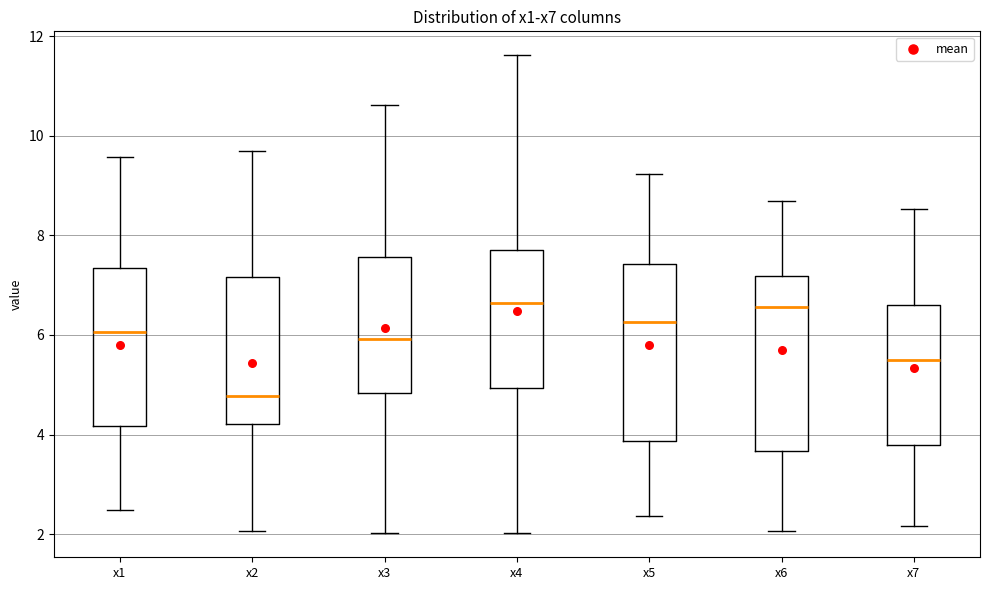

Reading left to right, transcribe this box plot: for each box, give where its median line is, the range the box spans, and where its two whiskers end, as read against the y-axis. The values are not printed on the chart, so give them approximately, as read against the axis.

x1: median 6.0, box 4.2 to 7.4, whiskers 2.4 to 9.6
x2: median 4.8, box 4.2 to 7.2, whiskers 2.0 to 9.8
x3: median 6.0, box 4.8 to 7.6, whiskers 2.0 to 10.6
x4: median 6.6, box 5.0 to 7.6, whiskers 2.0 to 11.6
x5: median 6.2, box 3.8 to 7.4, whiskers 2.4 to 9.2
x6: median 6.6, box 3.6 to 7.2, whiskers 2.0 to 8.6
x7: median 5.4, box 3.8 to 6.6, whiskers 2.2 to 8.6